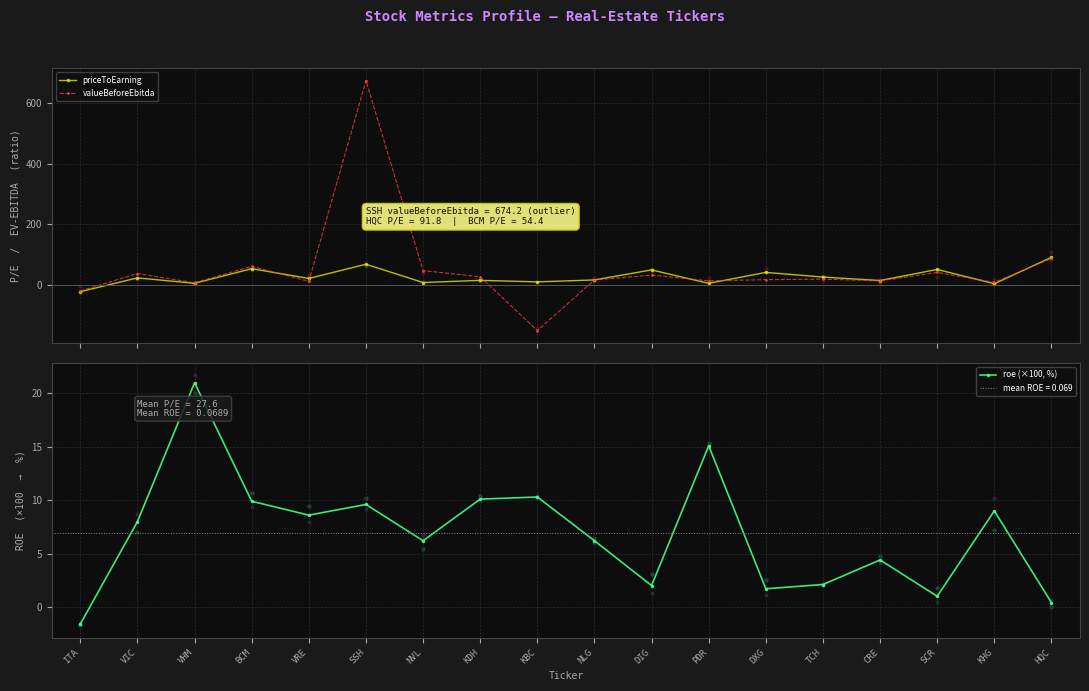

Is the value of valueBeforeEbitda at NLG greater than the value of roe (×100, %) at ITA?

Yes